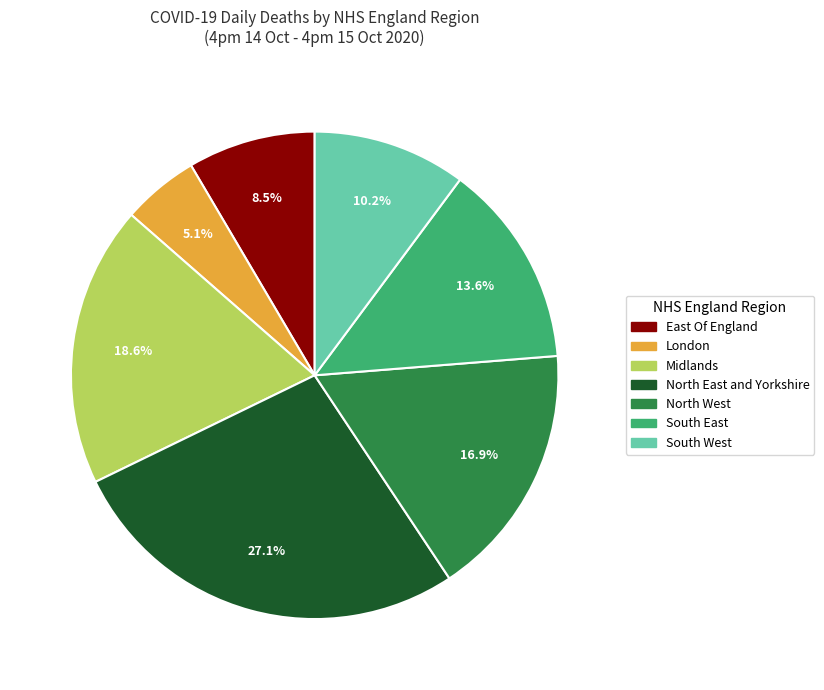

To the nearest percent, what portion does South East represent?

14%